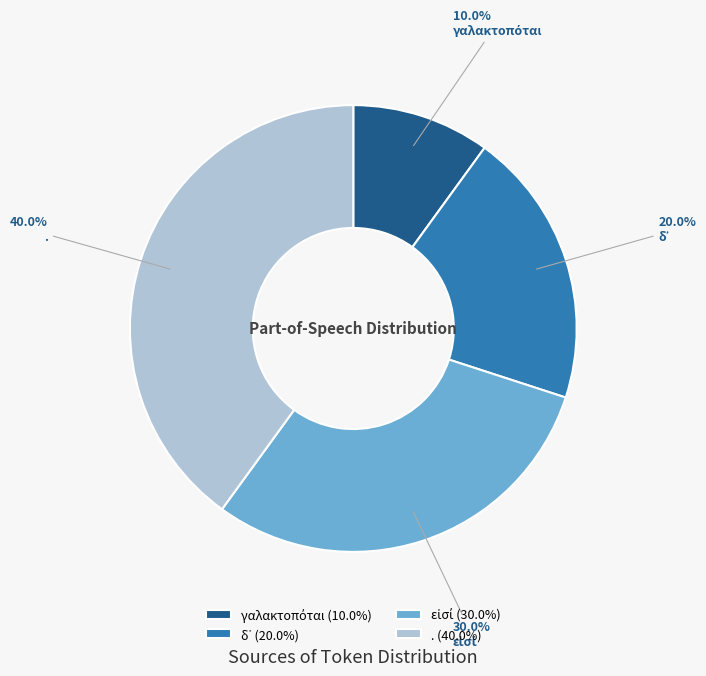

What percentage is the . slice, to the nearest percent?

40%